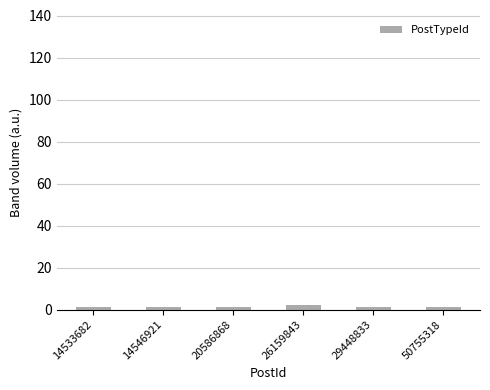

What is the sum of the values at 26159843 and 14546921?

3